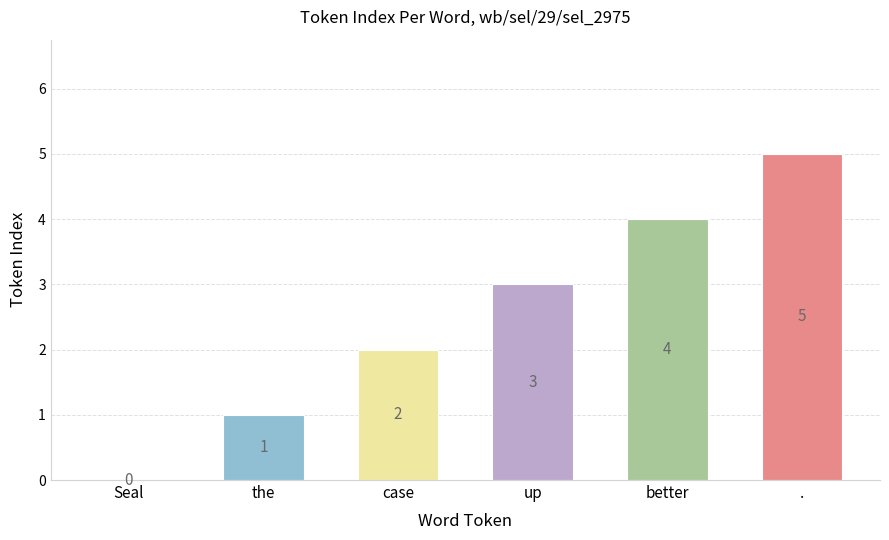

How many values are above zero?

5